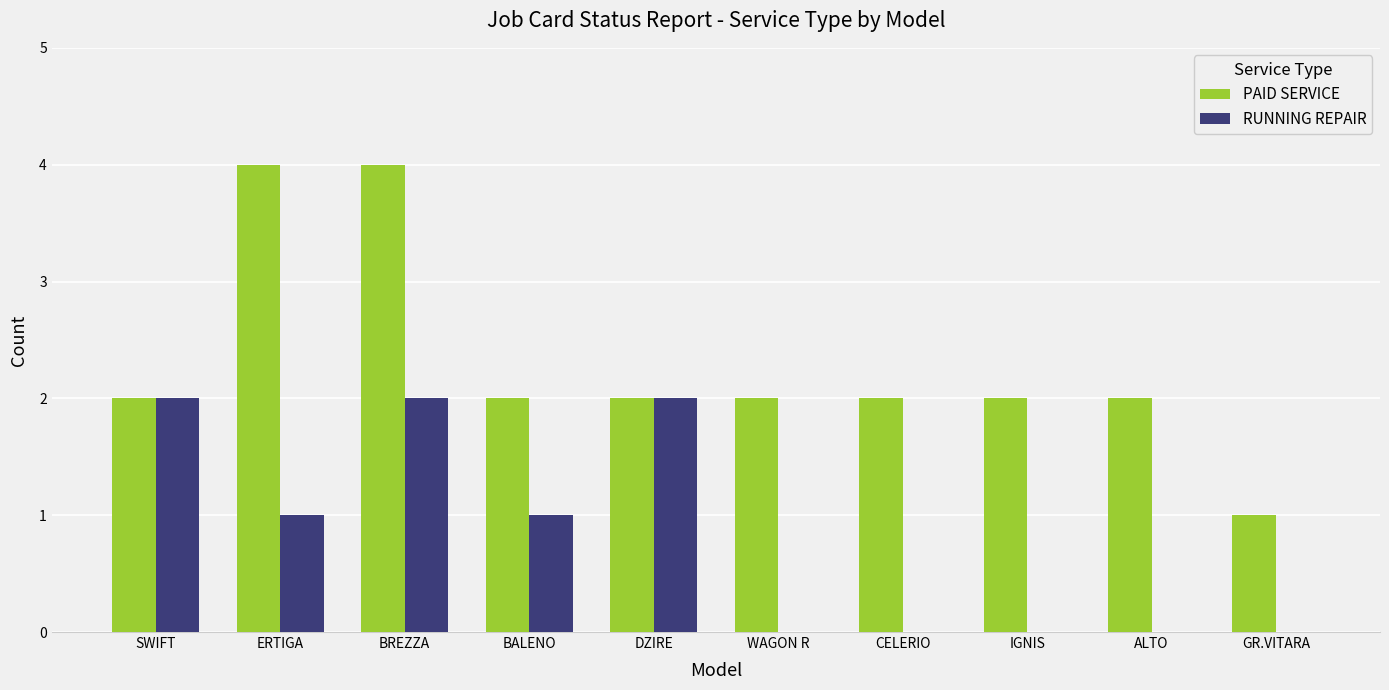

Does the chart contain stacked bars?

No